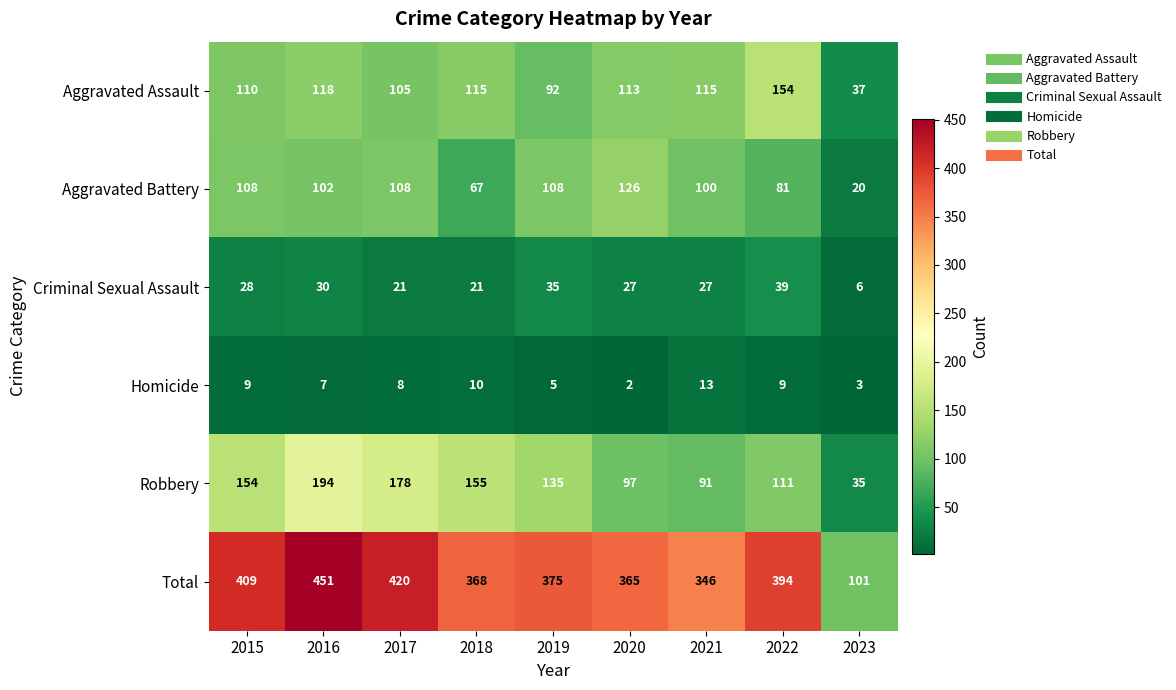

Where does the Total series first go above 375?

2015